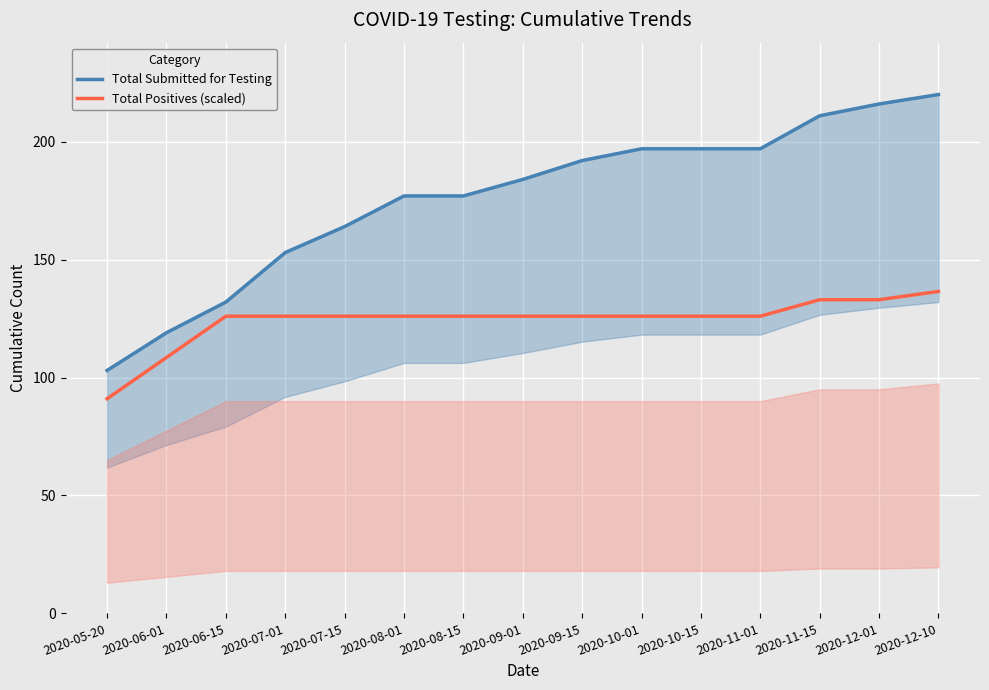

What is the difference between the highest and lowest values at 2020-10-01?

71.0